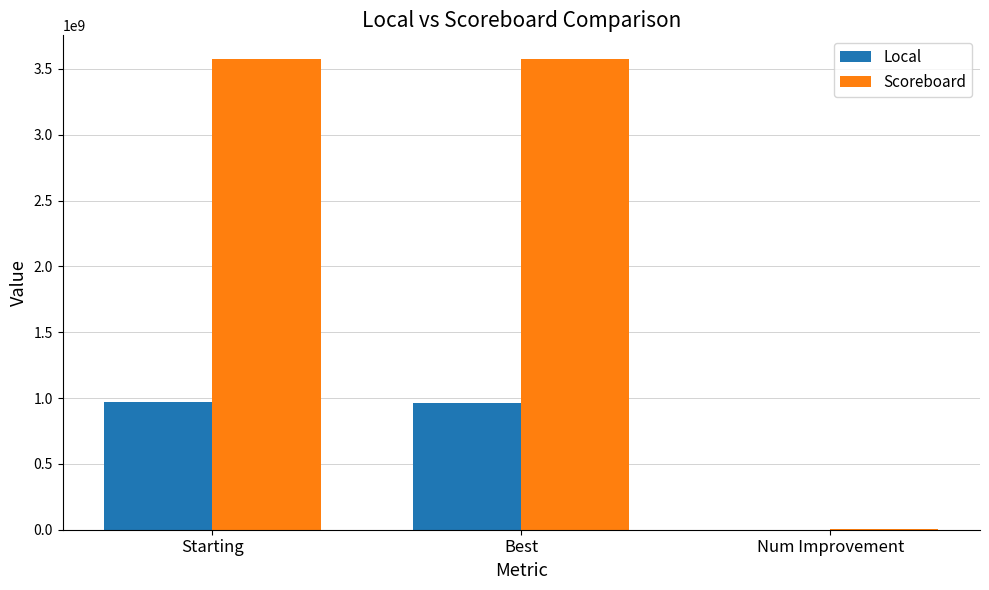

How many groups of bars are there?

3